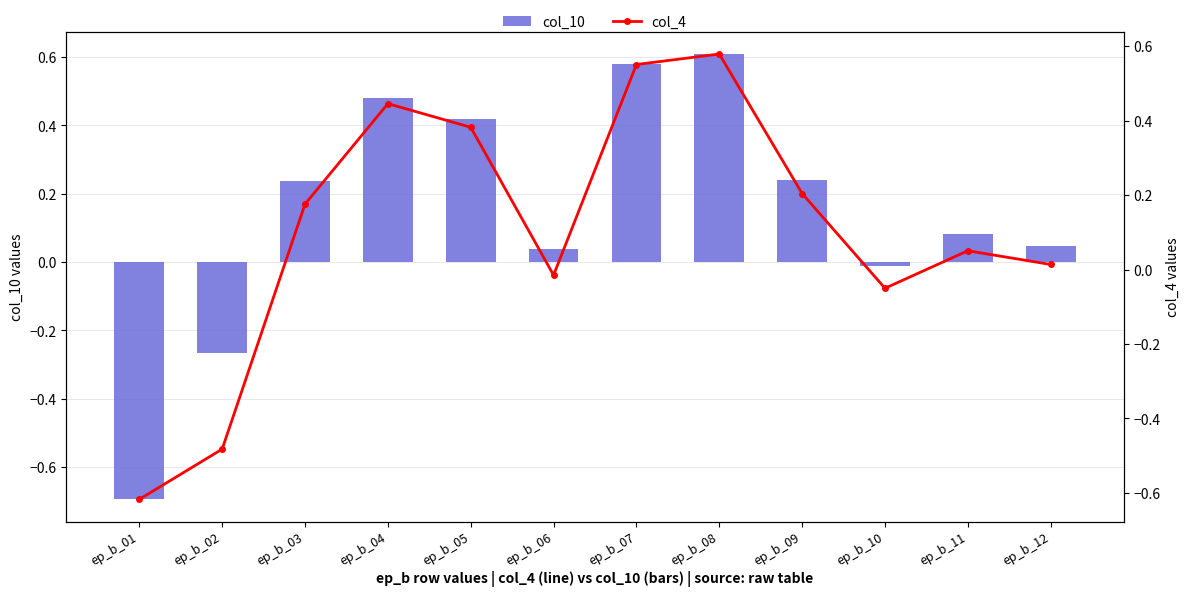

What is the average value of the col_4 series?

0.1